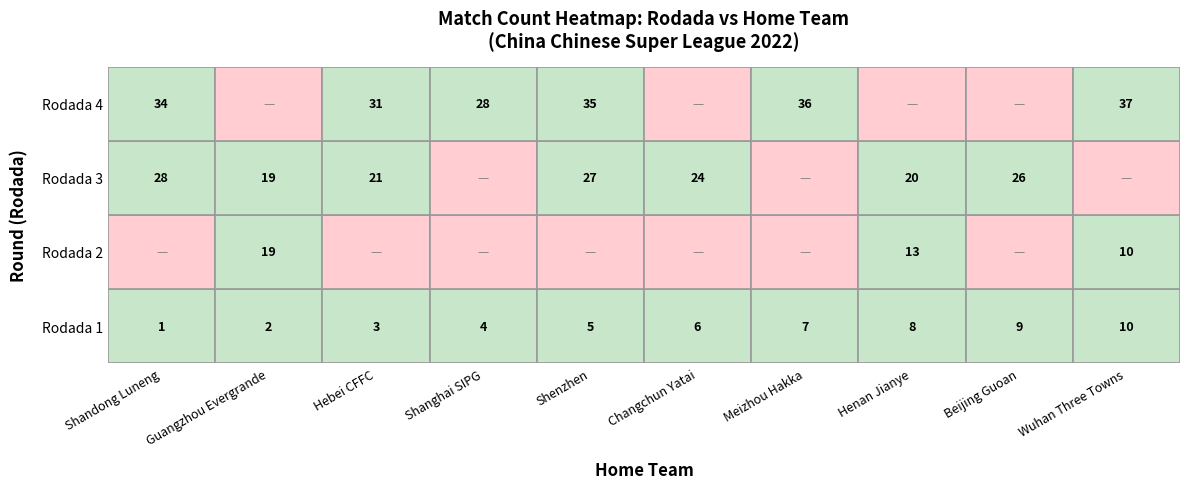

How many data points does each series have?

10